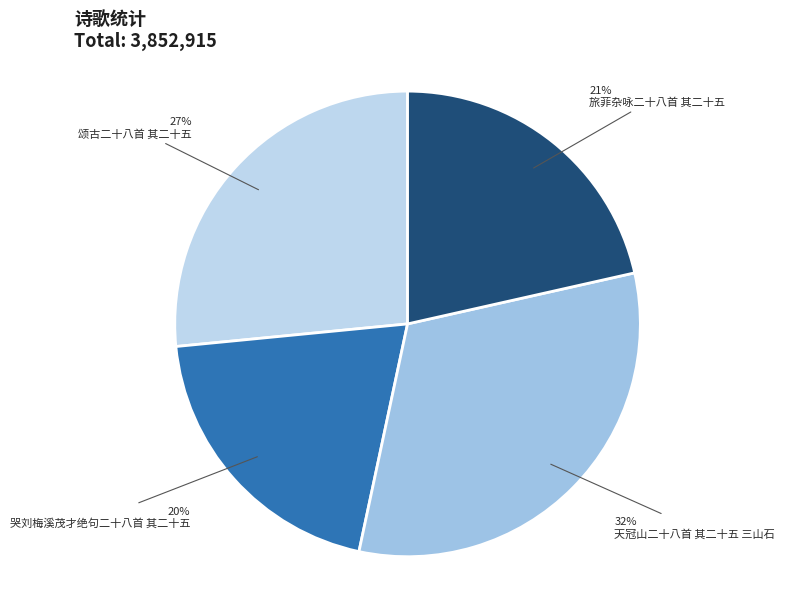

To the nearest percent, what percentage of the pie is 旅菲杂咏二十八首 其二十五?

21%